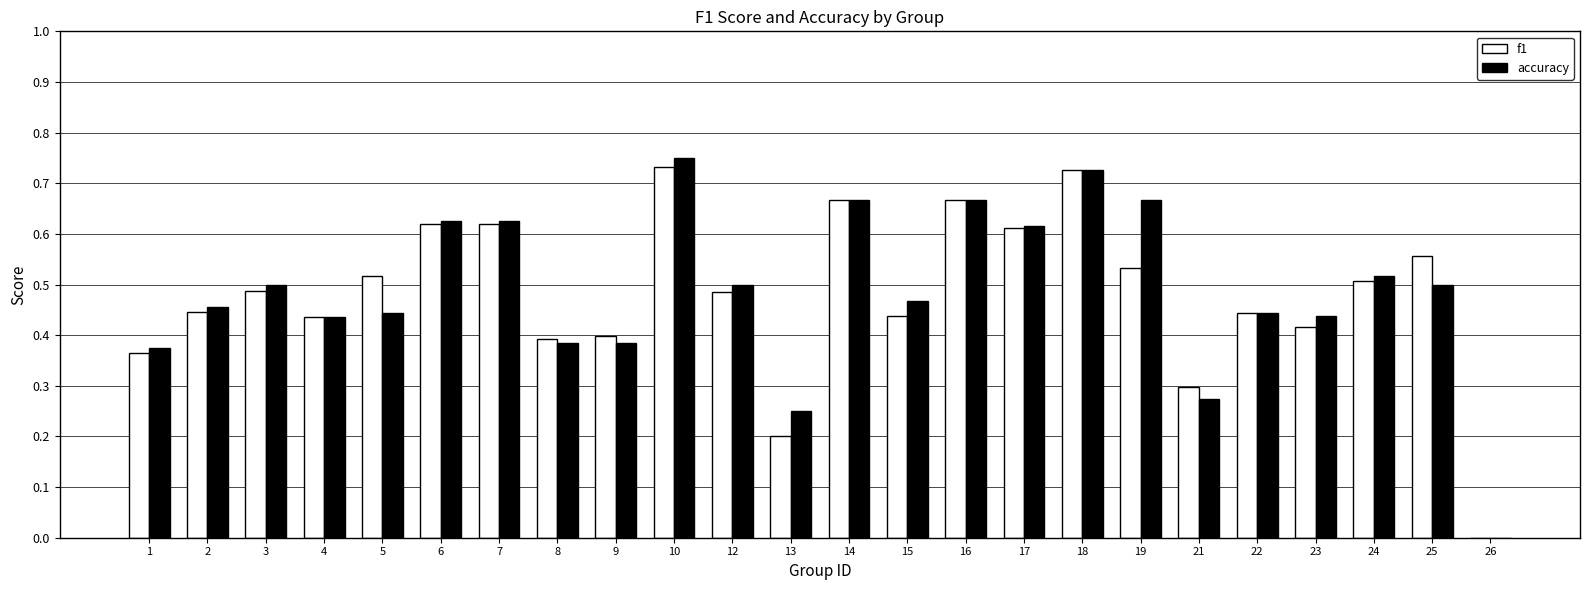

At which category does the chart reach its peak across all series?

10